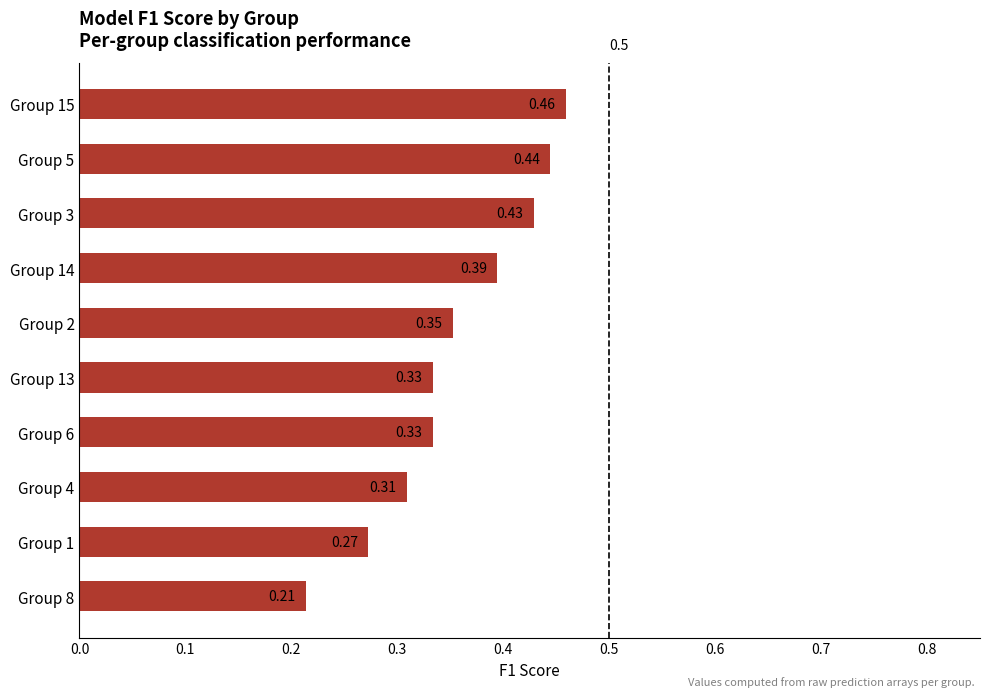

Between Group 2 and Group 5, which is larger?

Group 5